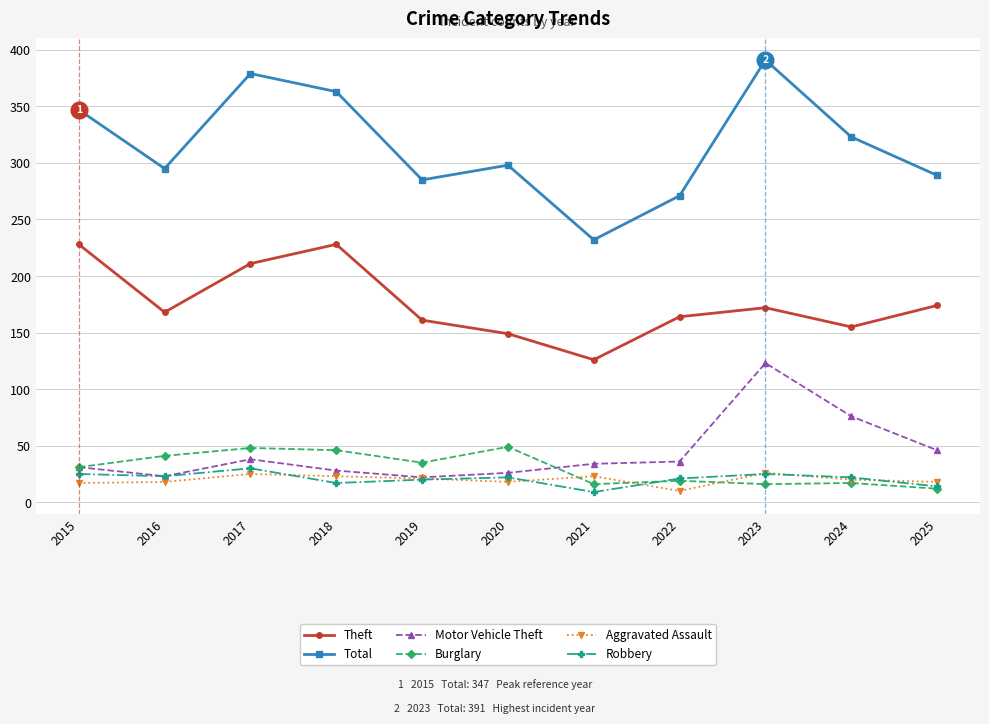

What is the minimum value for Robbery?

9